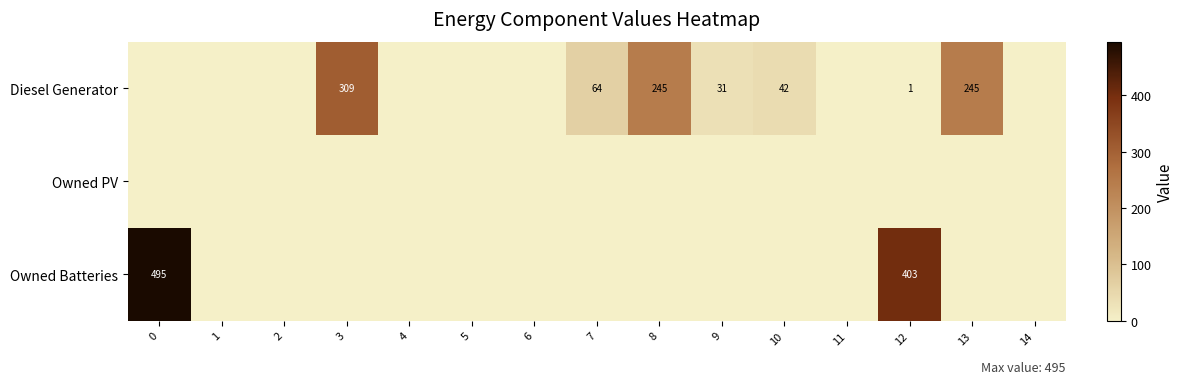

What is the difference between the Diesel Generator values at 8 and 7?

181